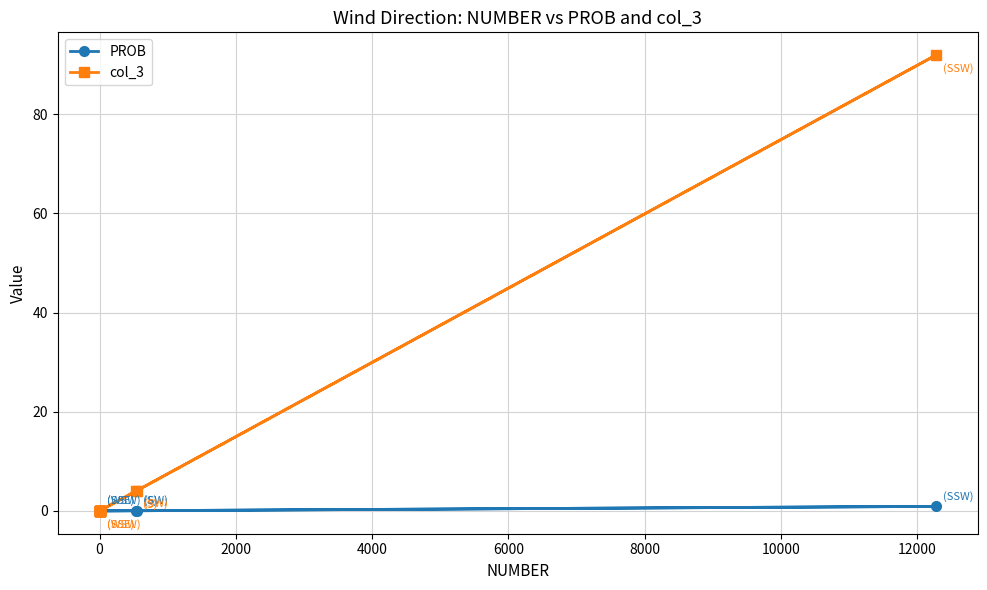

True or false: PROB and col_3 cross at least once.

False